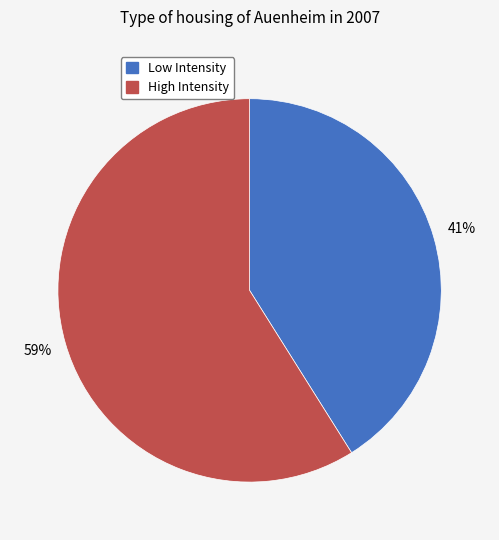

Is there a majority slice in this chart?

Yes